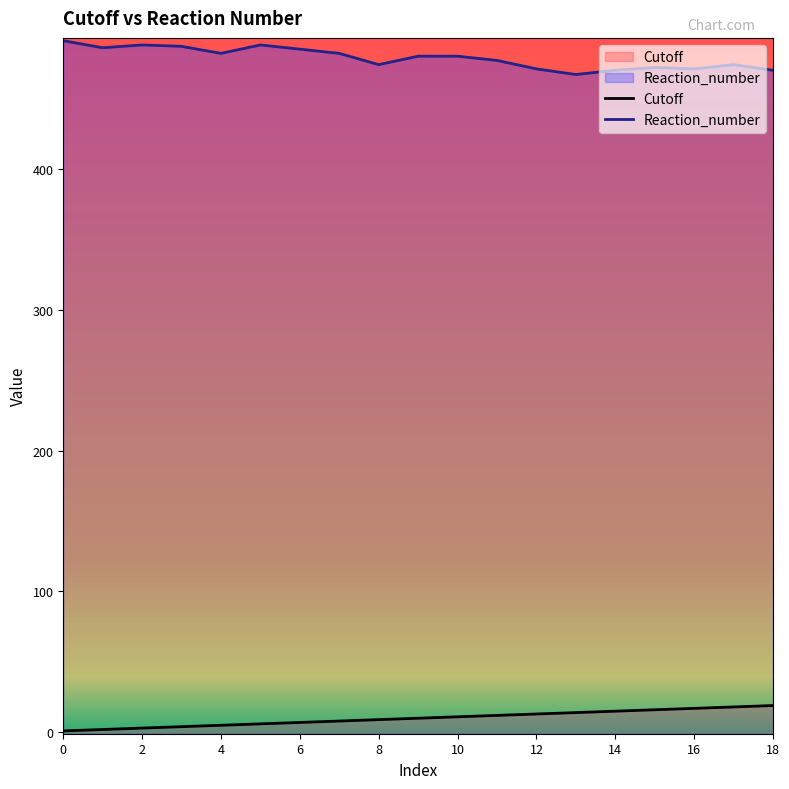

Does the chart display data point markers on the line(s)?

No